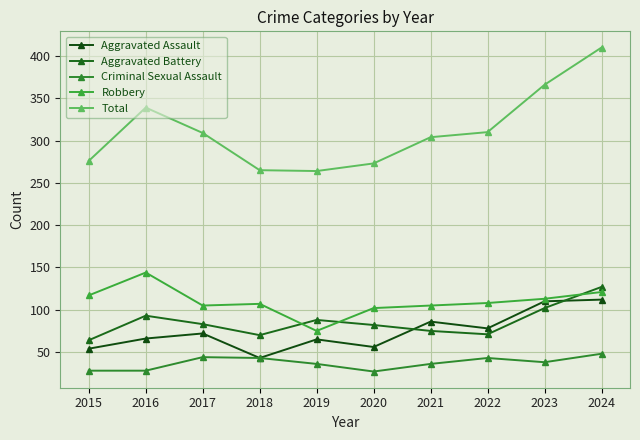

How many lines are shown in the chart?

5